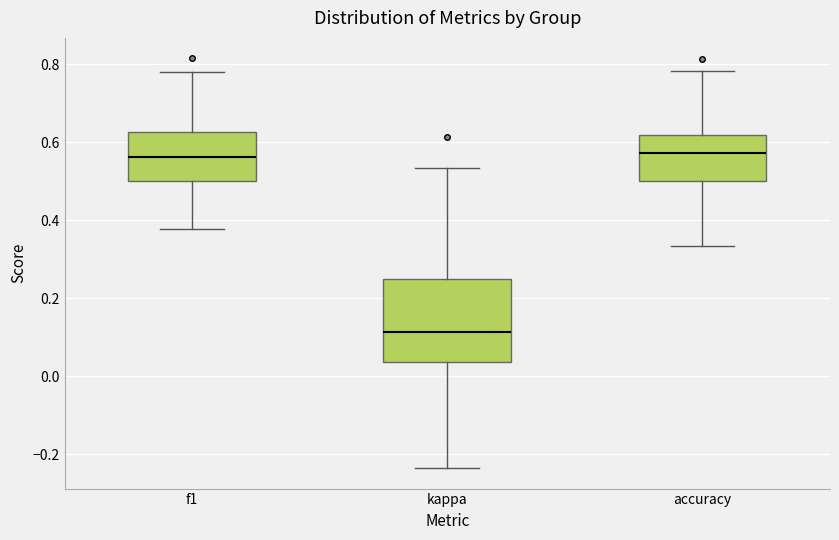

Where does the upper whisker of the box for f1 end on the y-axis? The values are not printed on the chart, so give them approximately, as read against the axis.

0.78